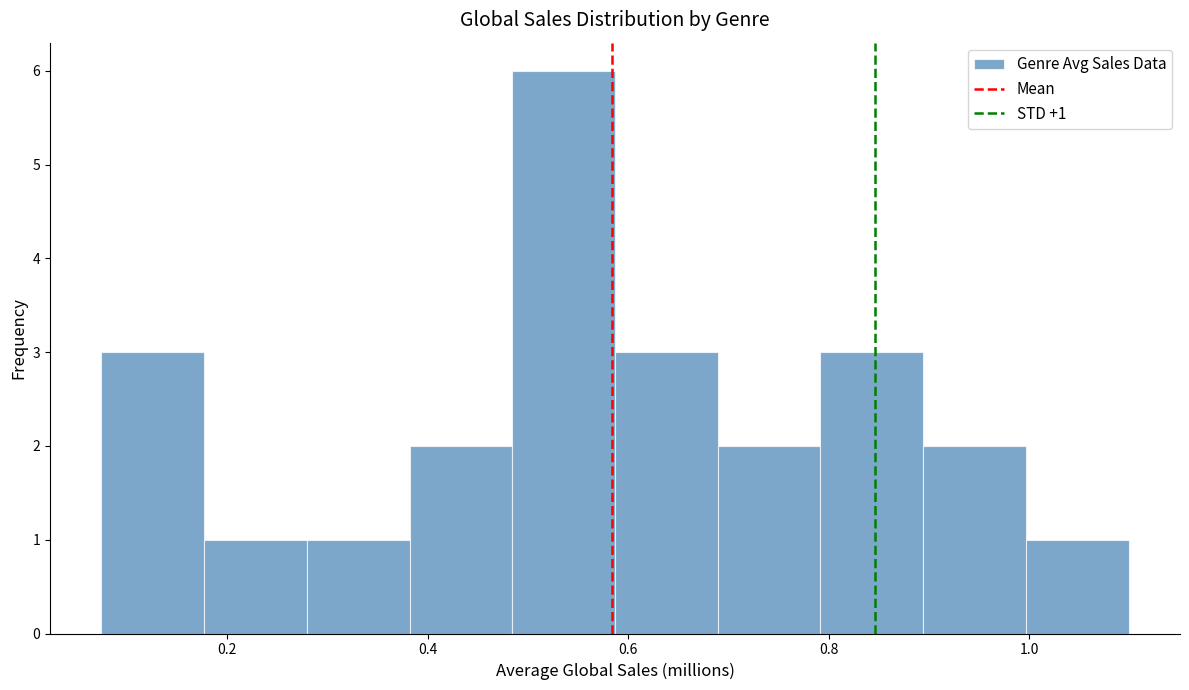

Over which range of the x-axis is the bar tallest?

0.48 to 0.58